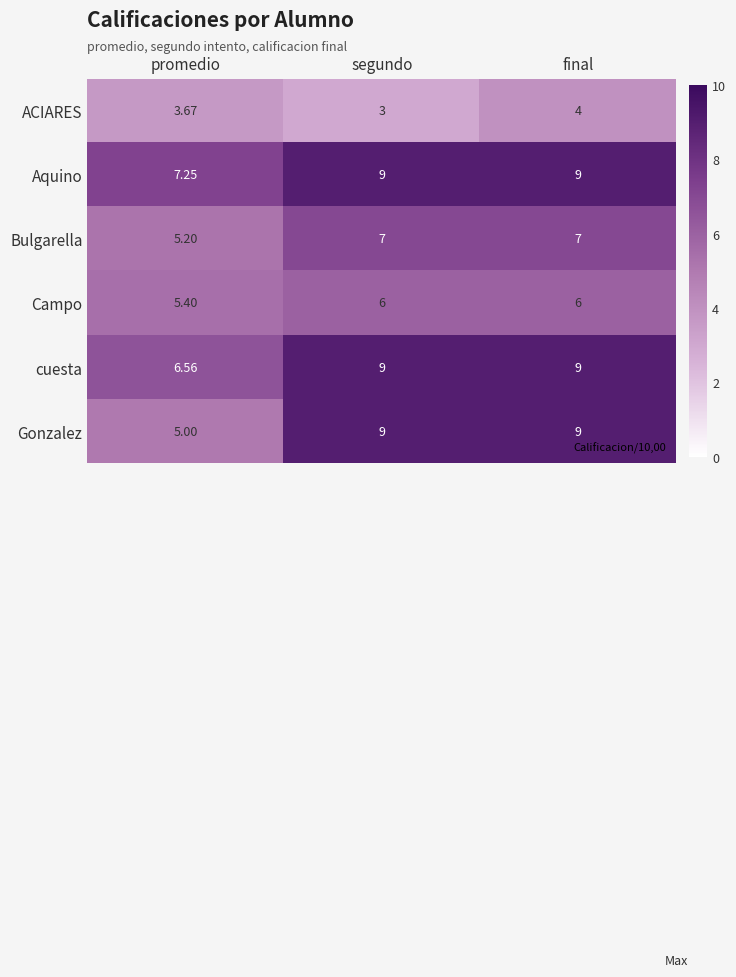

At which label does Gonzalez reach its minimum?

promedio